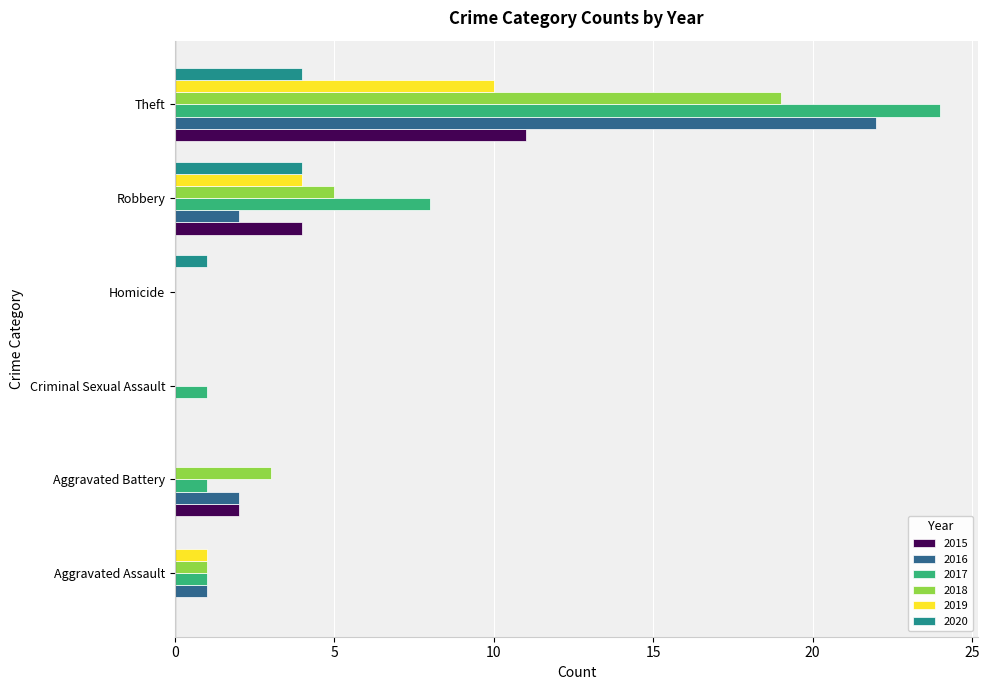

What is the greatest value displayed?

24